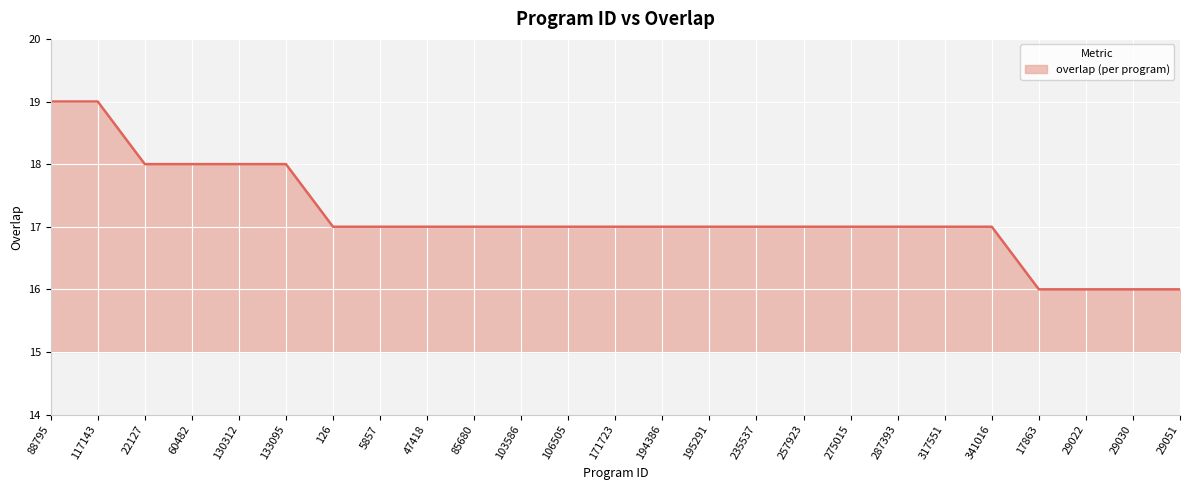

The value at 126 is 28. True or false?

False